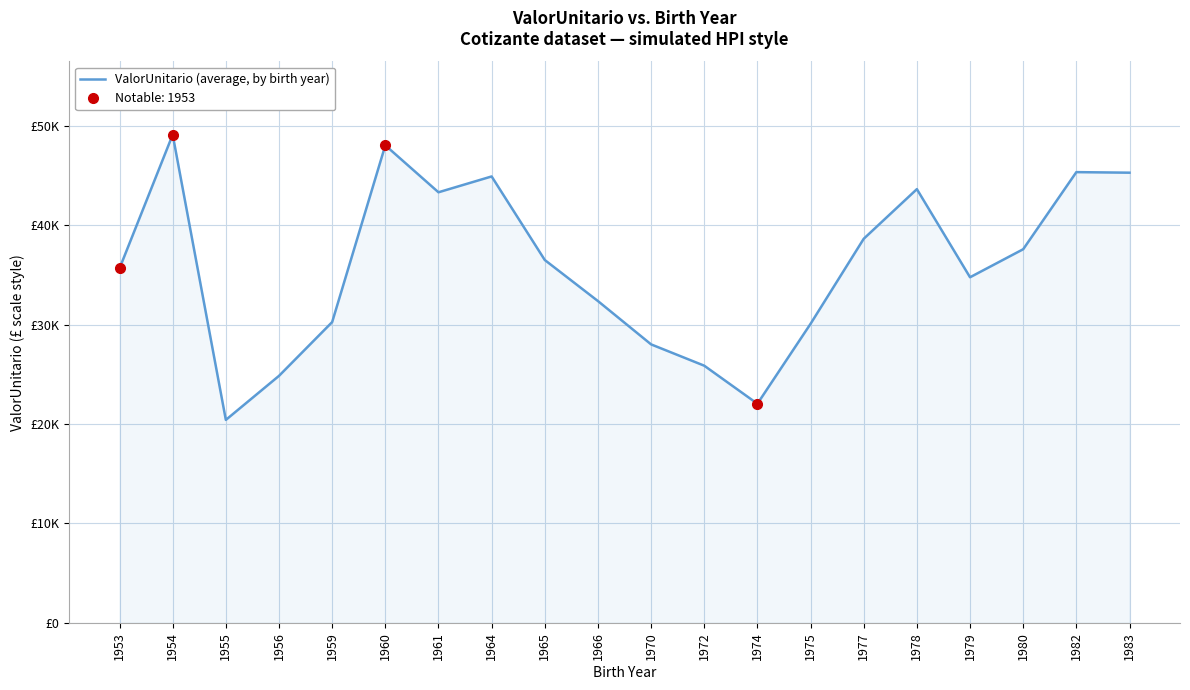

Read the value at 1960.

48024.8